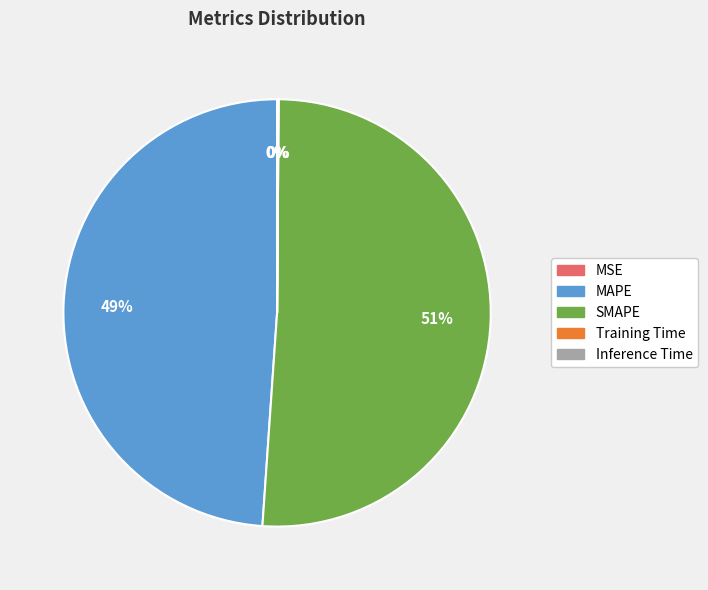

True or false: SMAPE accounts for 45% of the total.

False